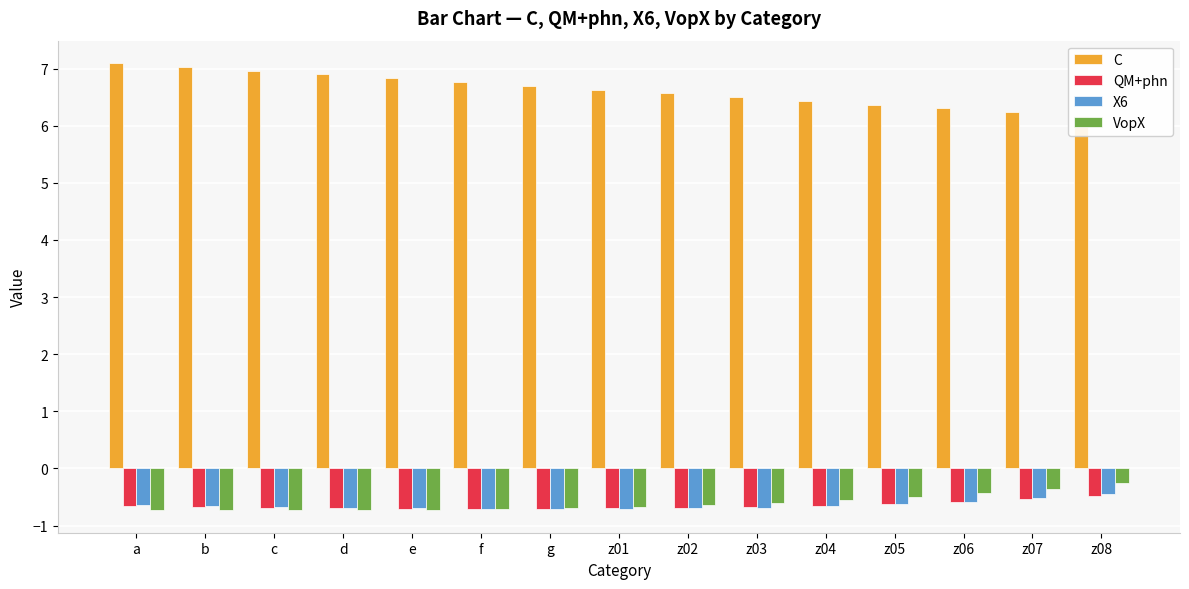

Count the number of categories in the chart.

15